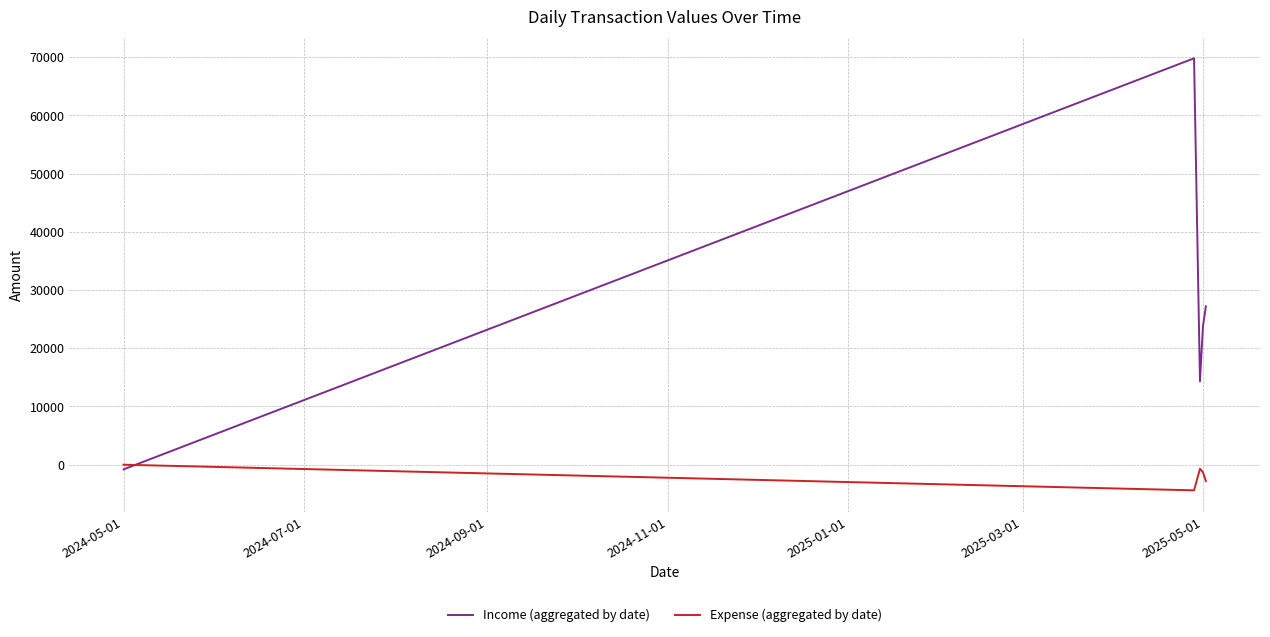

Rank the series by their average value, from highest to lowest.

Income (aggregated by date), Expense (aggregated by date)